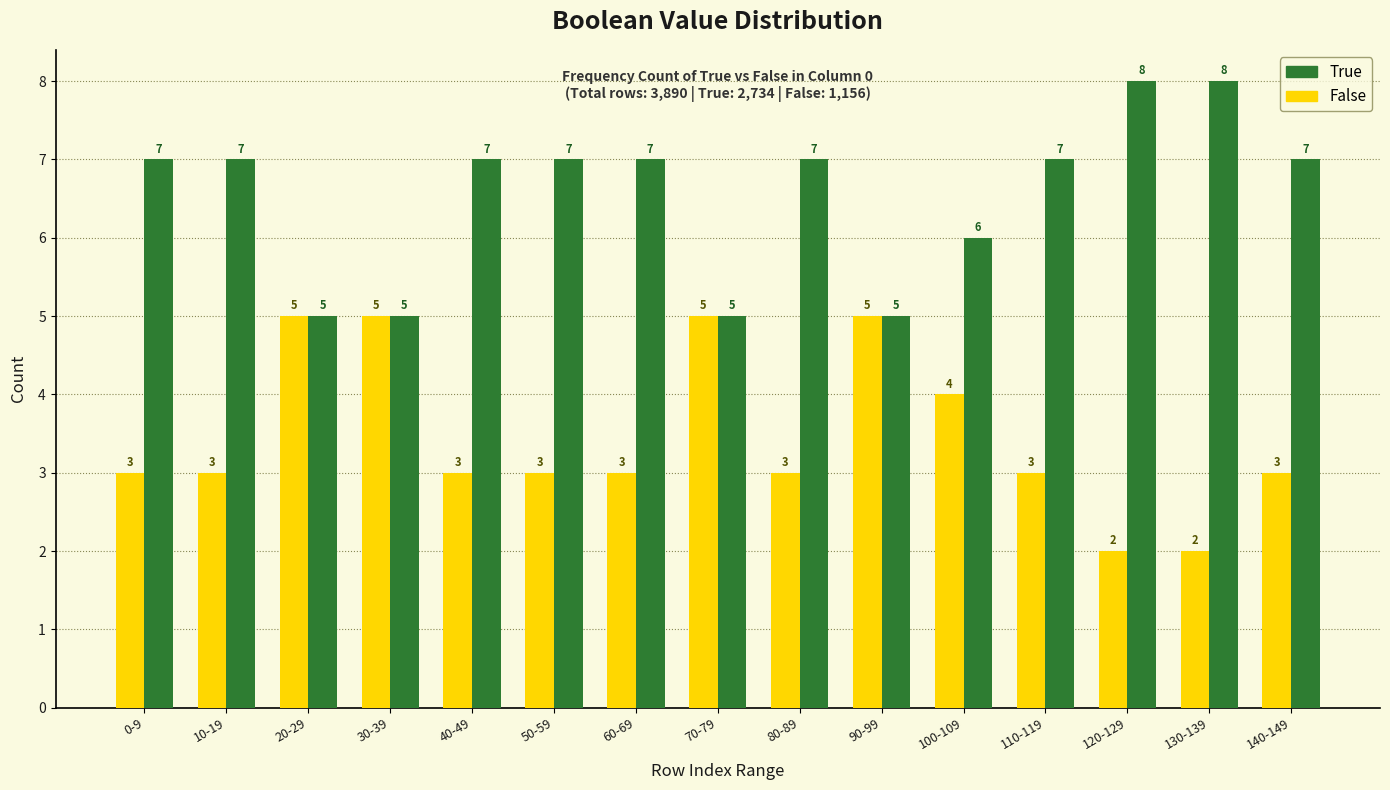

True or false: True has a value of 7 at 50-59.

True